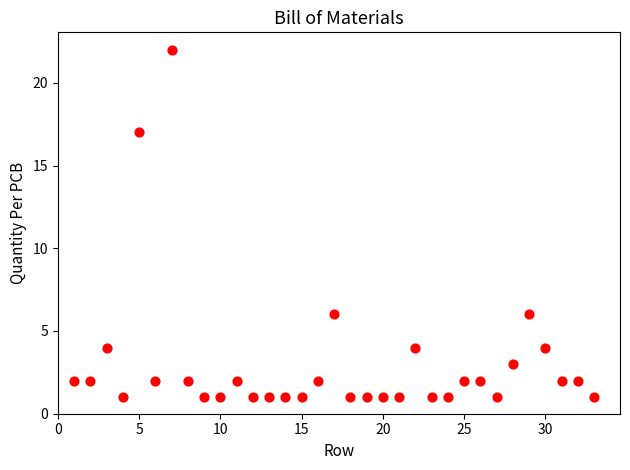

What is the range of Y values (max minus min)?

21